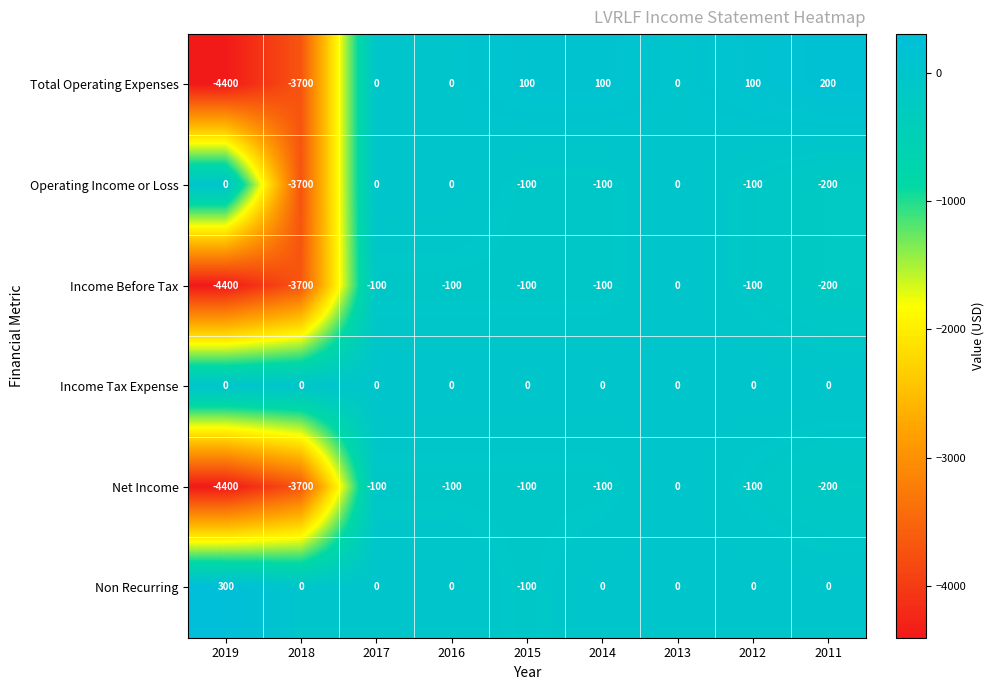

Which series has the widest spread of values?

Total Operating Expenses